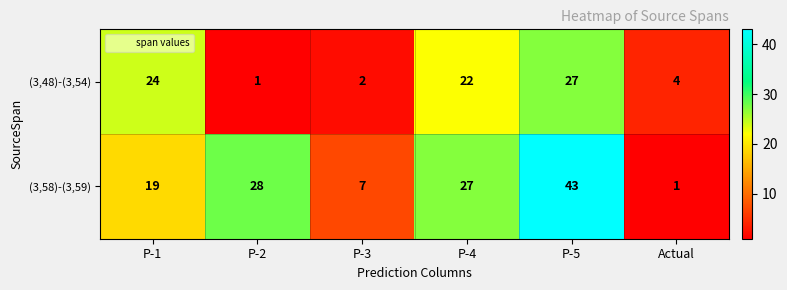

What is the total value across all series at P-5?

70